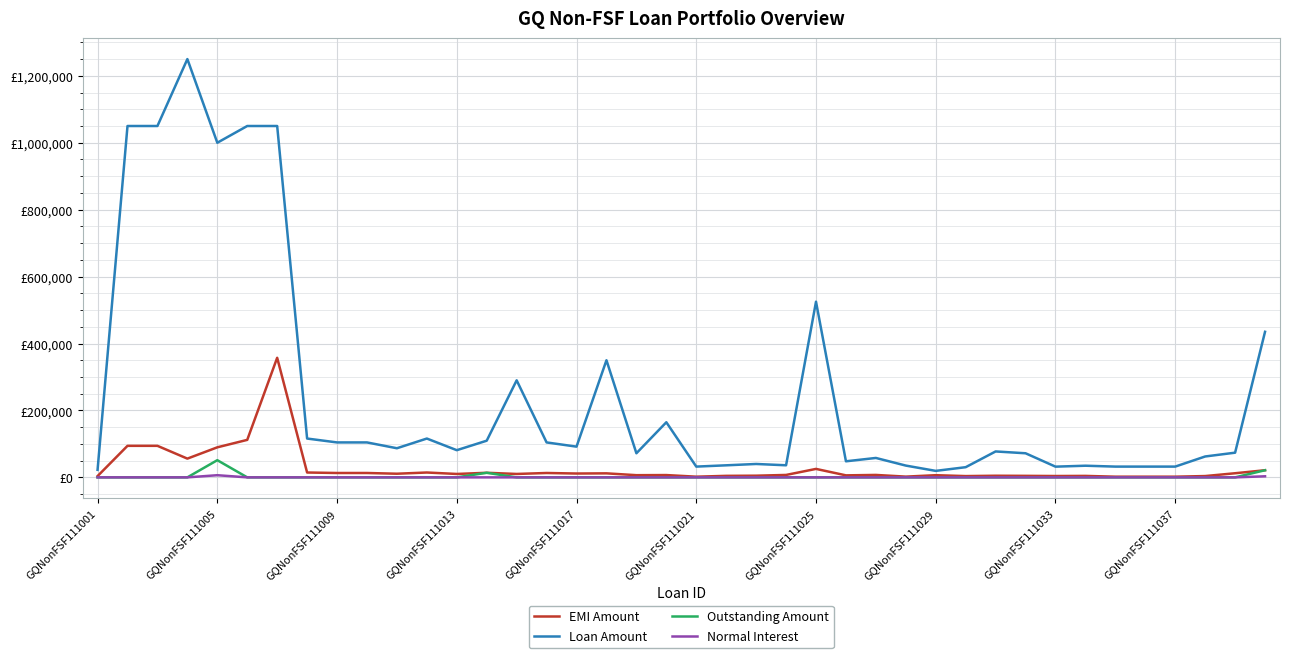

What is the average value of the Loan Amount series?

250202